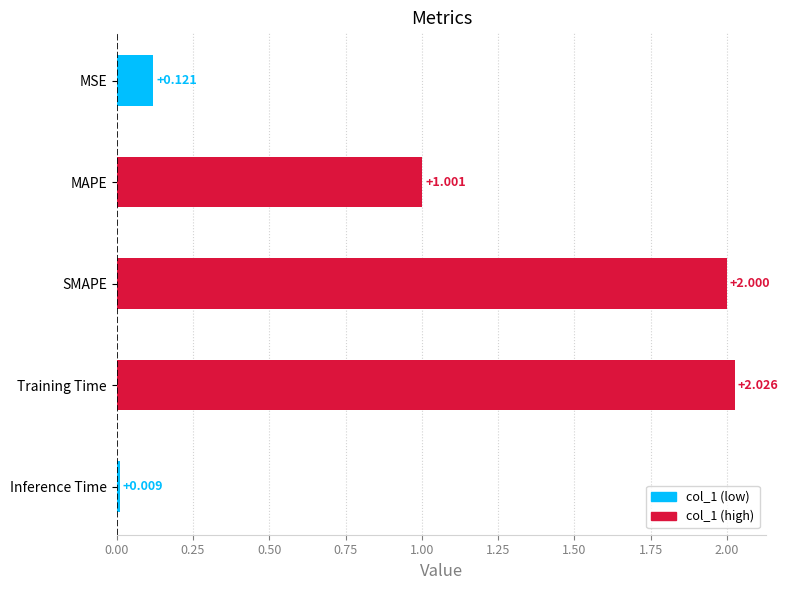

At which label is the value closest to 1?

MAPE